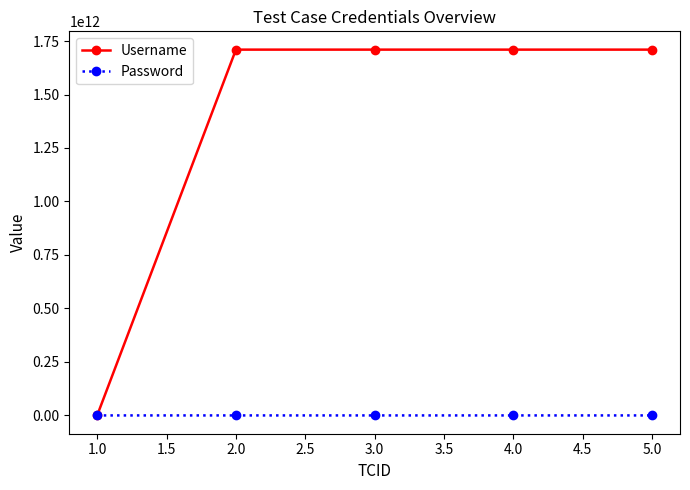

Which series has the largest range (max minus min)?

Username